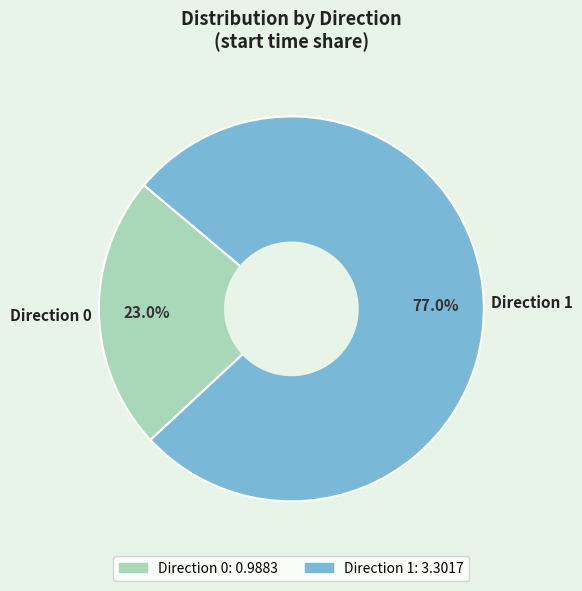

Does any single category account for the majority?

Yes